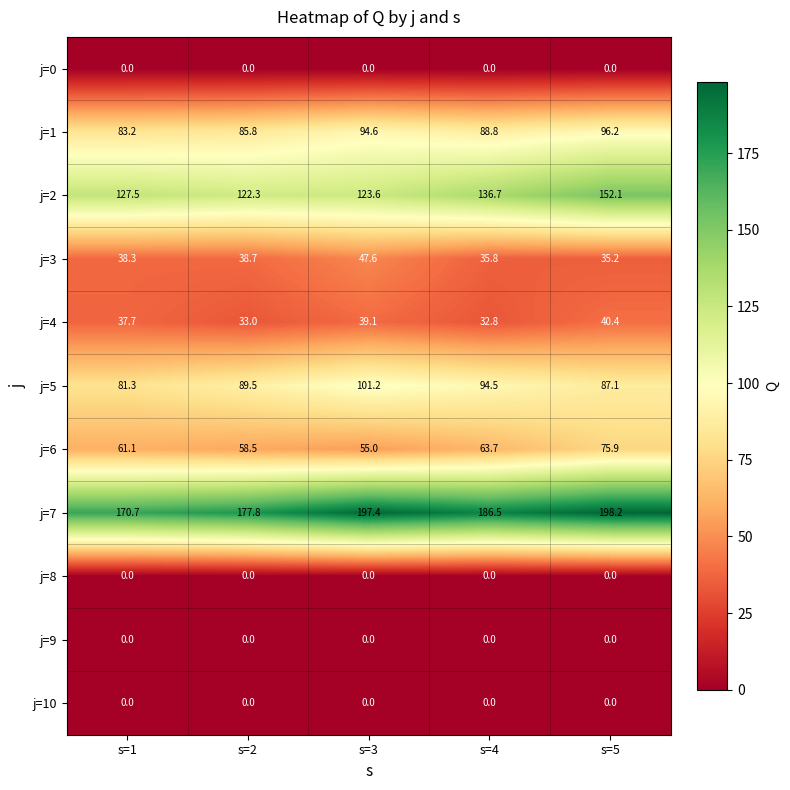

Between s=3 and s=5, which series saw the biggest shift?

j=2